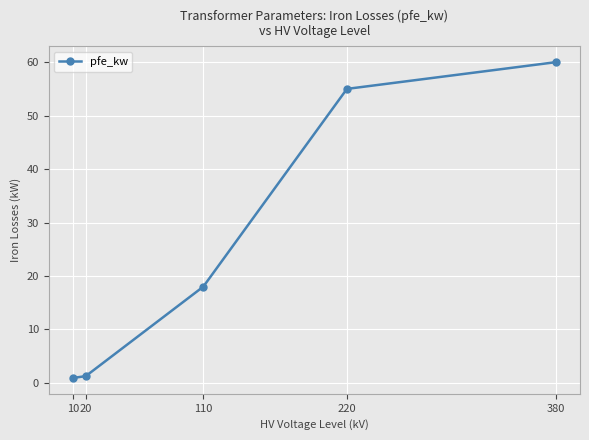

Count the number of categories in the chart.

5